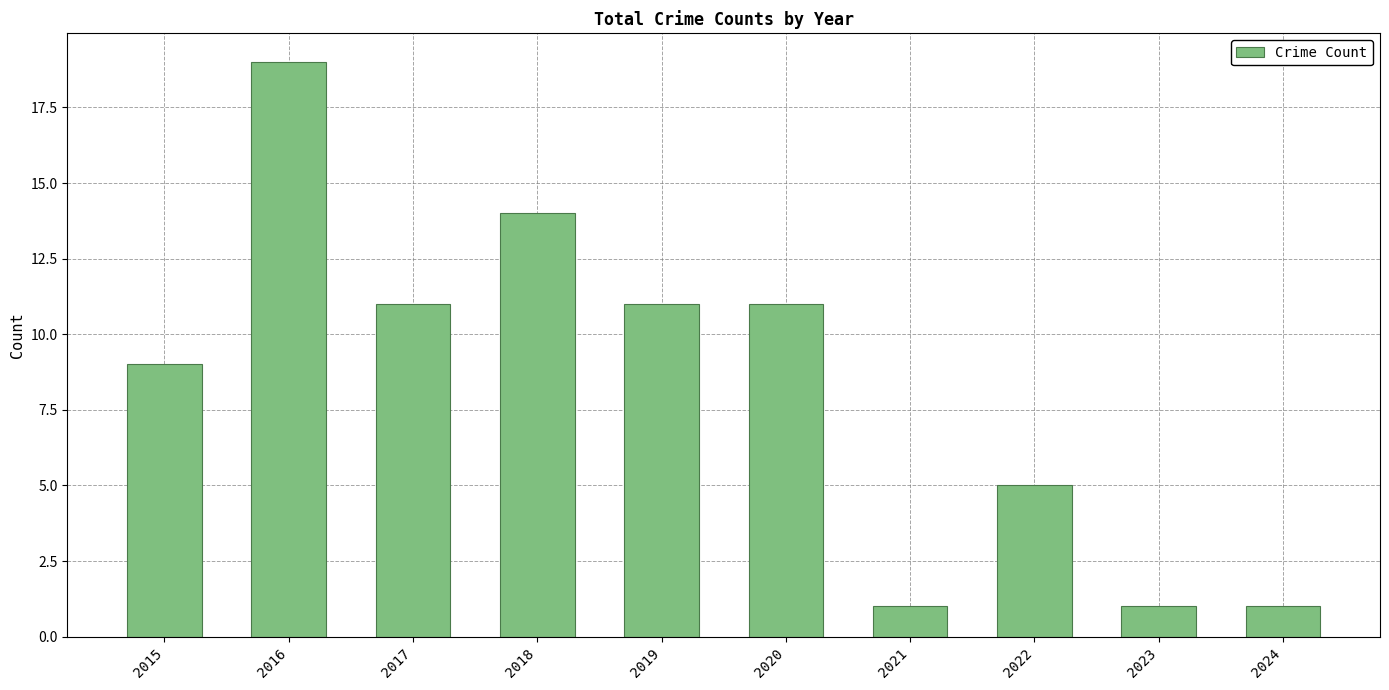

True or false: the data shows 7 at 2018.

False